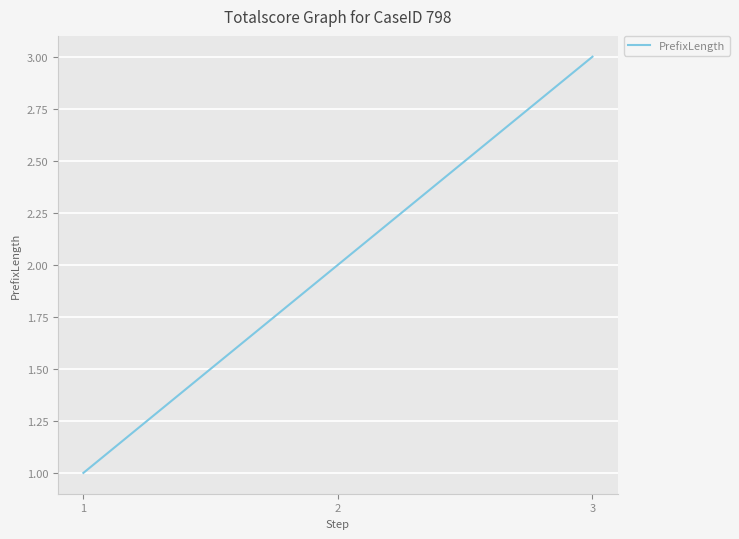

What is the minimum value shown in the chart?

1